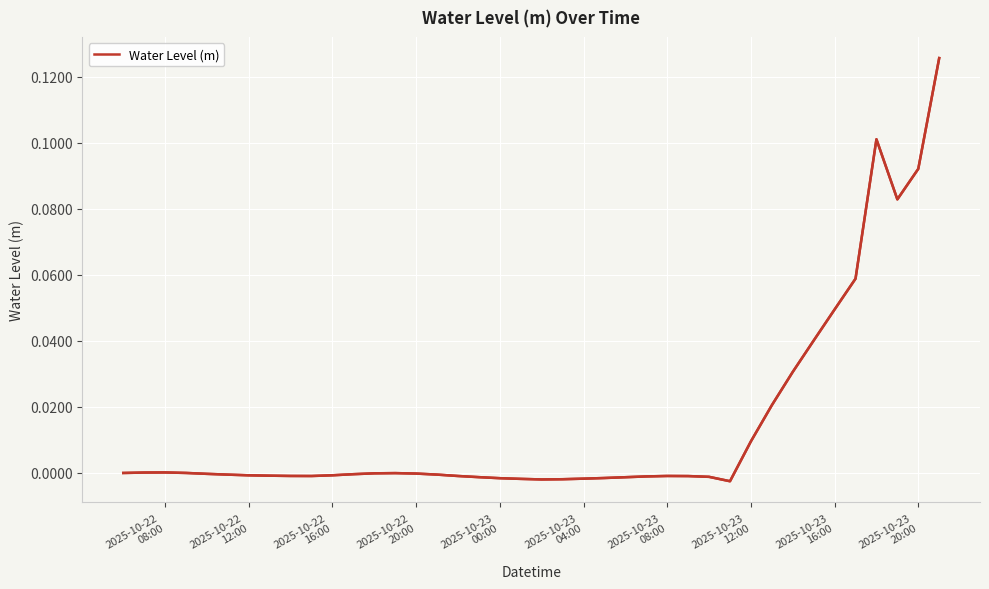

True or false: the data shows -0.0 at 16.

False